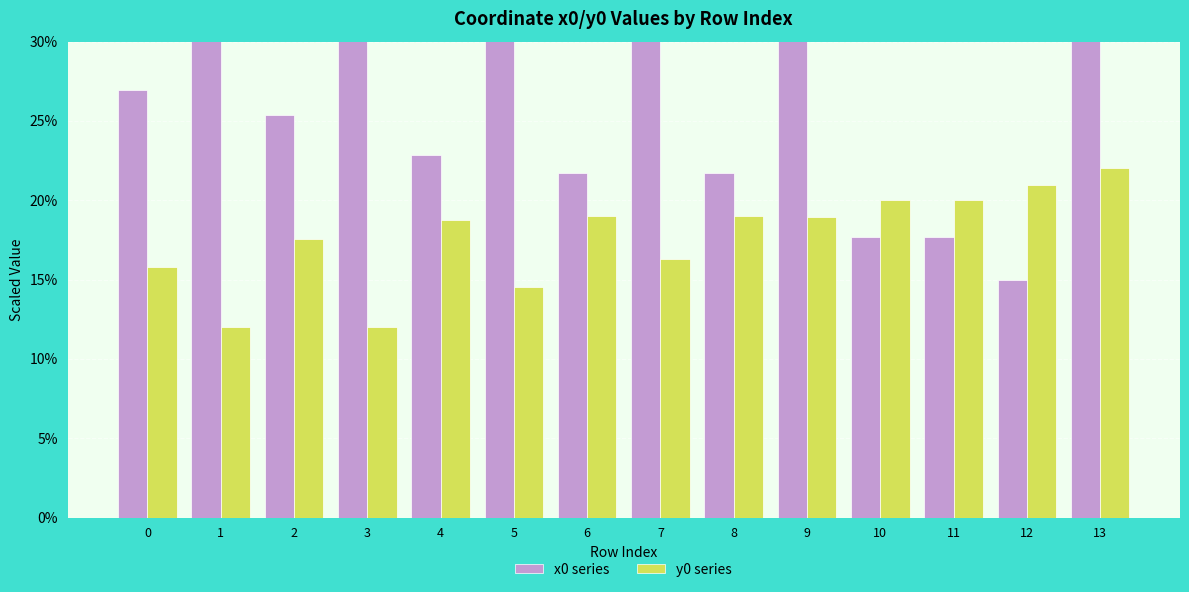

Does the chart contain any negative values?

No